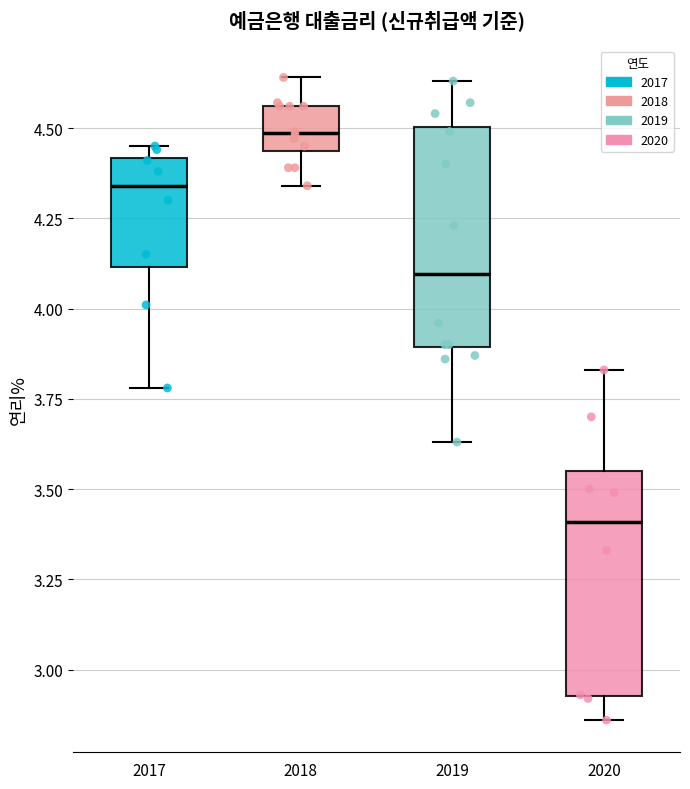

Which box's median line is the lowest?

2020